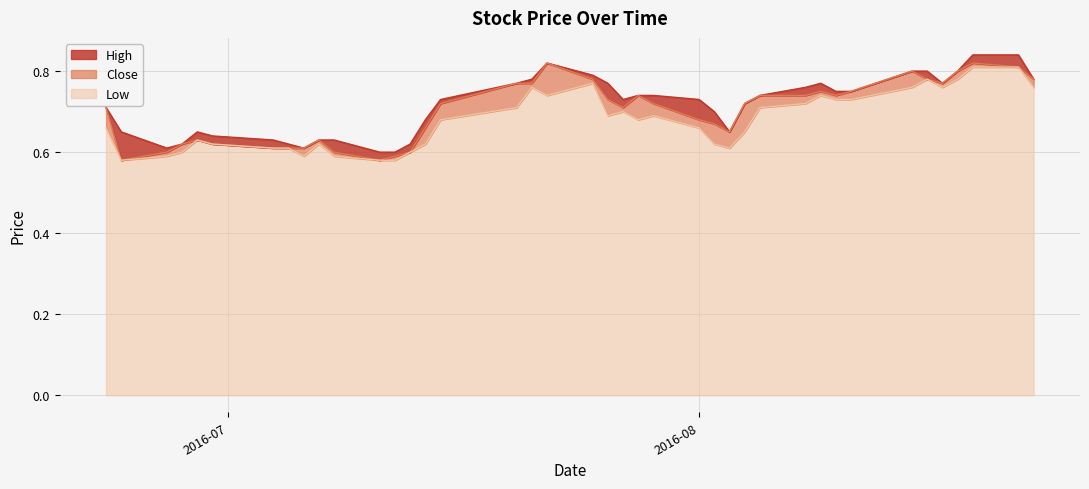

Between 2016-06-24 and 2016-06-28, which is larger?

2016-06-24